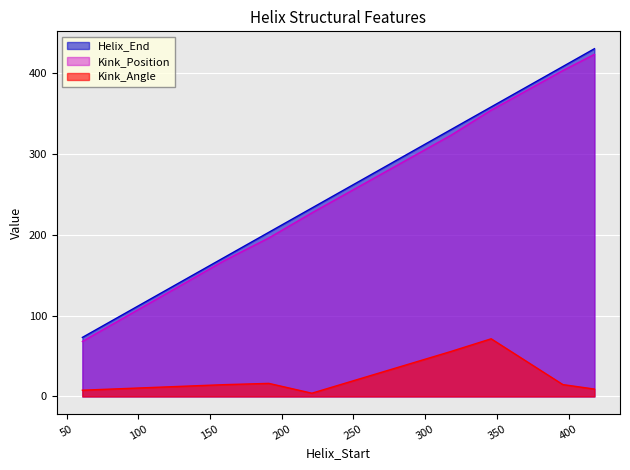

How many data points does each series have?

8